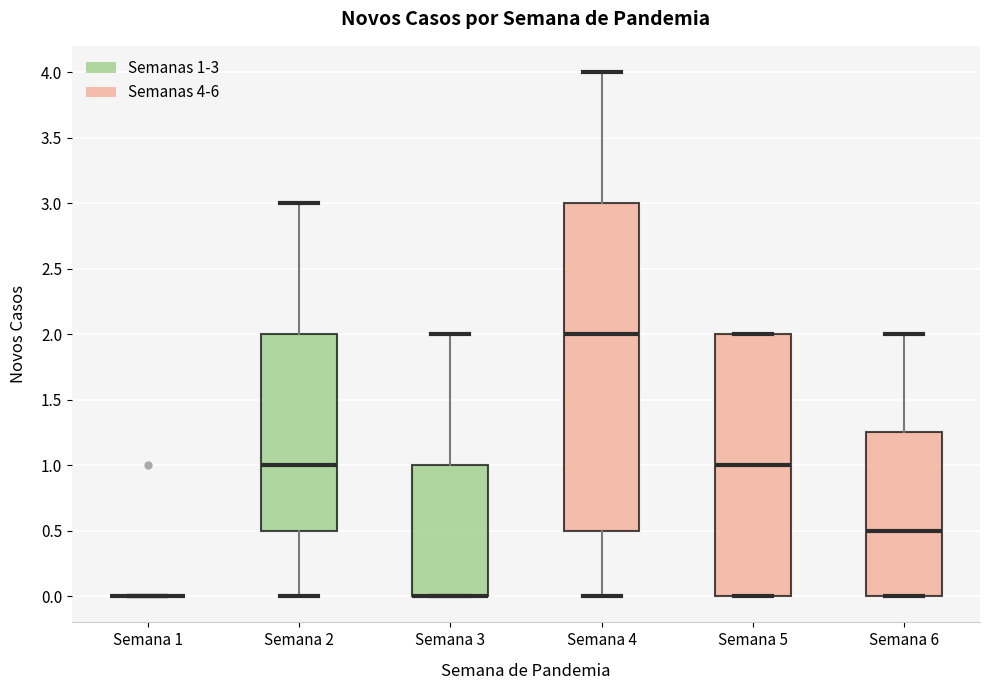

Reading left to right, transcribe this box plot: for each box, give where its median line is, the range the box spans, and where its two whiskers end, as read against the y-axis. The values are not printed on the chart, so give them approximately, as read against the axis.

Semana 1: box collapsed to a line at 0.00, whiskers 0.00 to 0.00
Semana 2: median 1.00, box 0.50 to 2.00, whiskers 0.00 to 3.00
Semana 3: median 0.00 (drawn on the box's lower edge), box 0.00 to 1.00, whiskers 0.00 to 2.00
Semana 4: median 2.00, box 0.50 to 3.00, whiskers 0.00 to 4.00
Semana 5: median 1.00, box 0.00 to 2.00, whiskers 0.00 to 2.00
Semana 6: median 0.50, box 0.00 to 1.25, whiskers 0.00 to 2.00